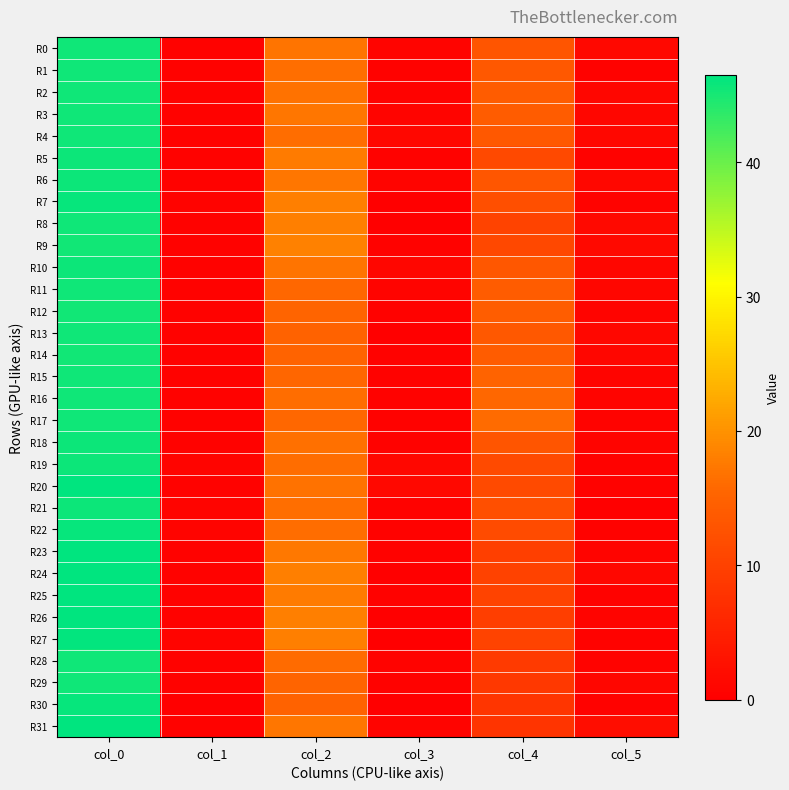

At which category is the sum across all series the highest?

col_0